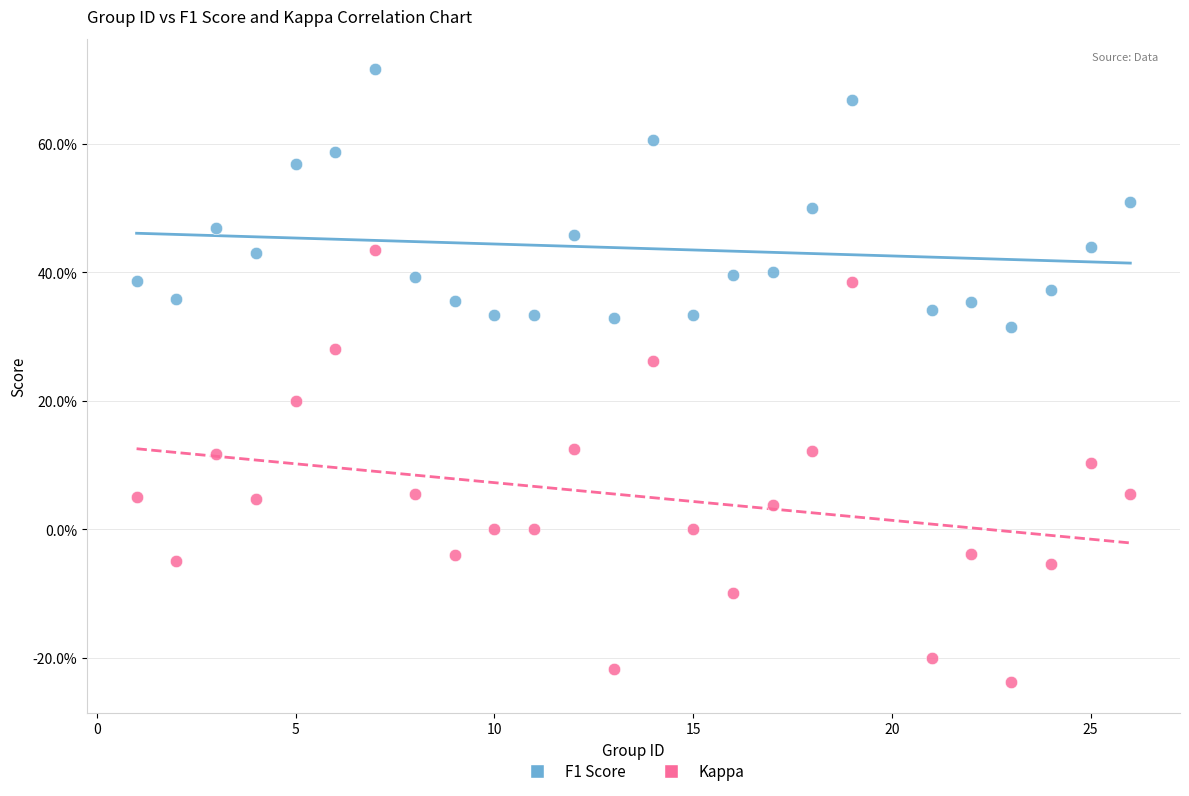

What are all the series names shown in the legend?

F1 Score, Kappa